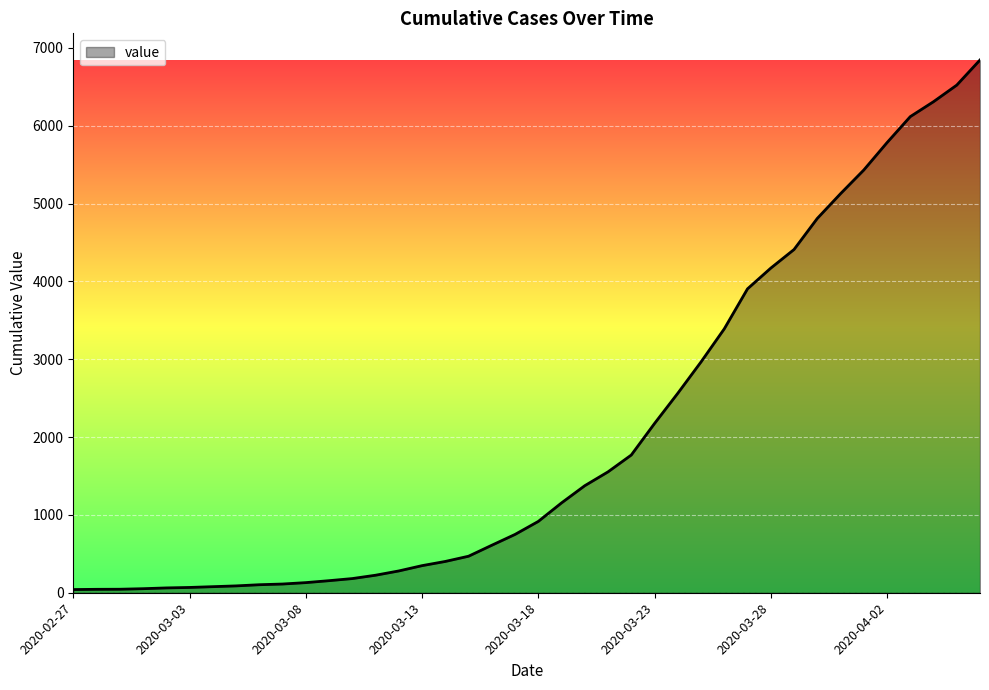

How many distinct data groups are displayed?

1